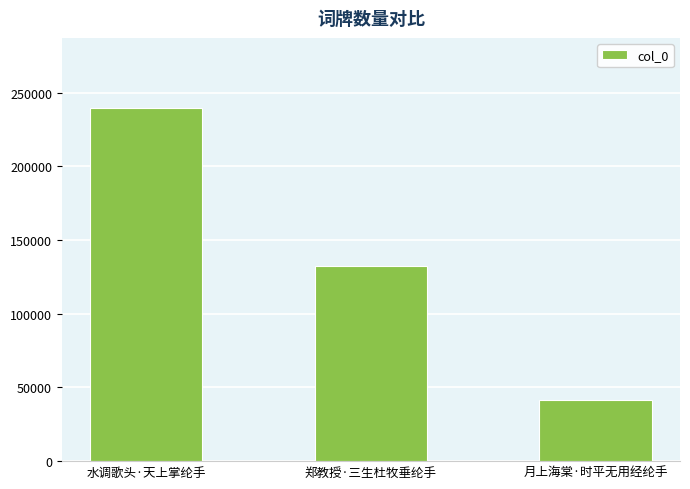

Rank the categories by value from lowest to highest.

月上海棠·时平无用经纶手, 郑教授·三生杜牧垂纶手, 水调歌头·天上掌纶手